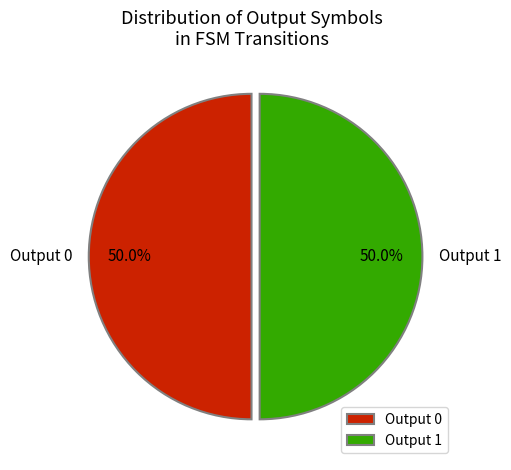

What is the ratio of the value at Output 1 to the value at Output 0?

1.0